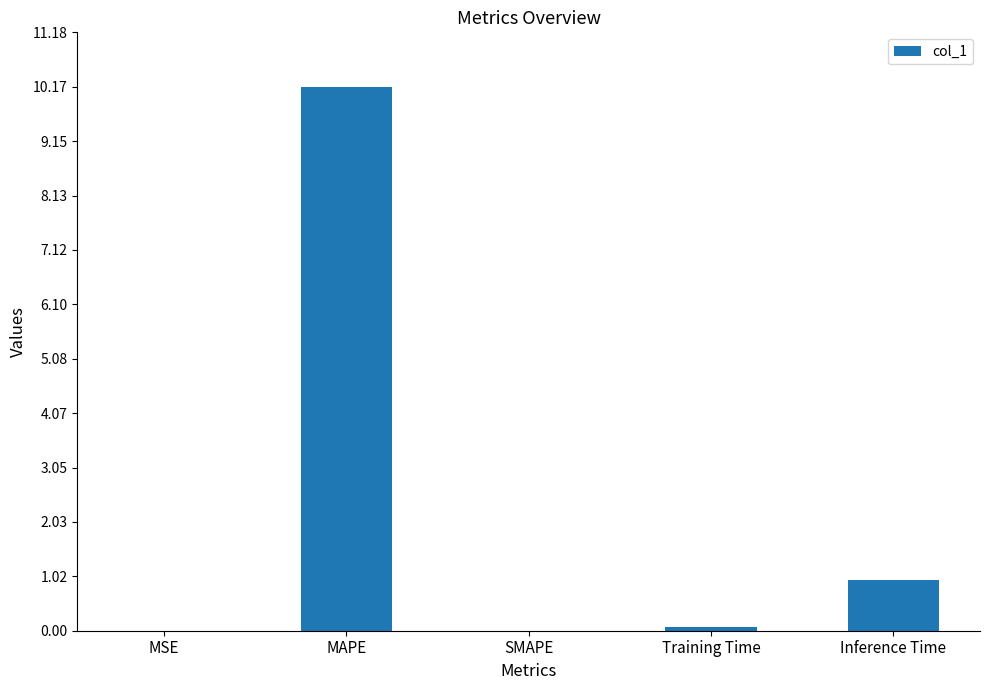

The value at MAPE is 10.2. True or false?

True